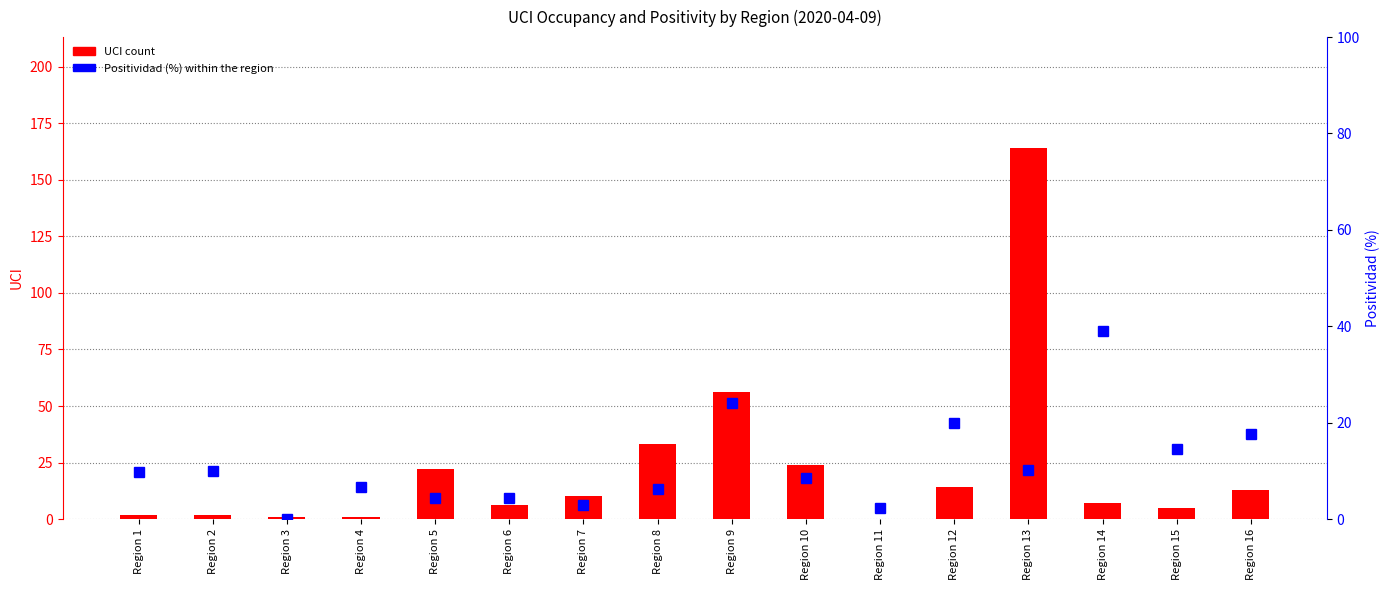

What is the difference between the highest and lowest values at Region 12?

6.0